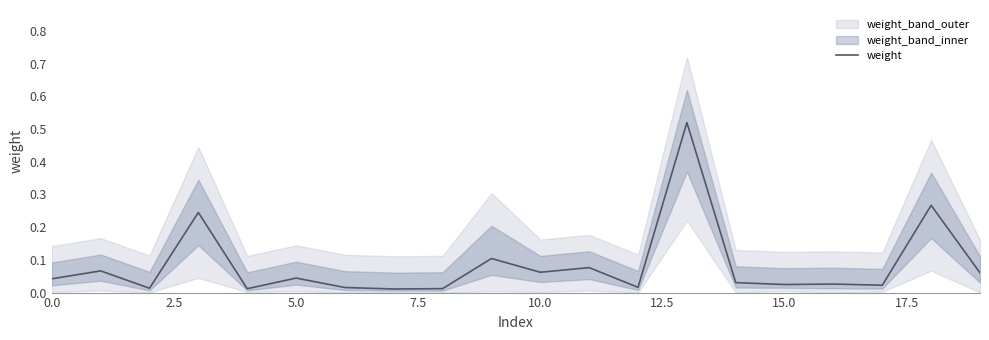

How many interior local valleys (lower than both neighbors) does the data have?

7